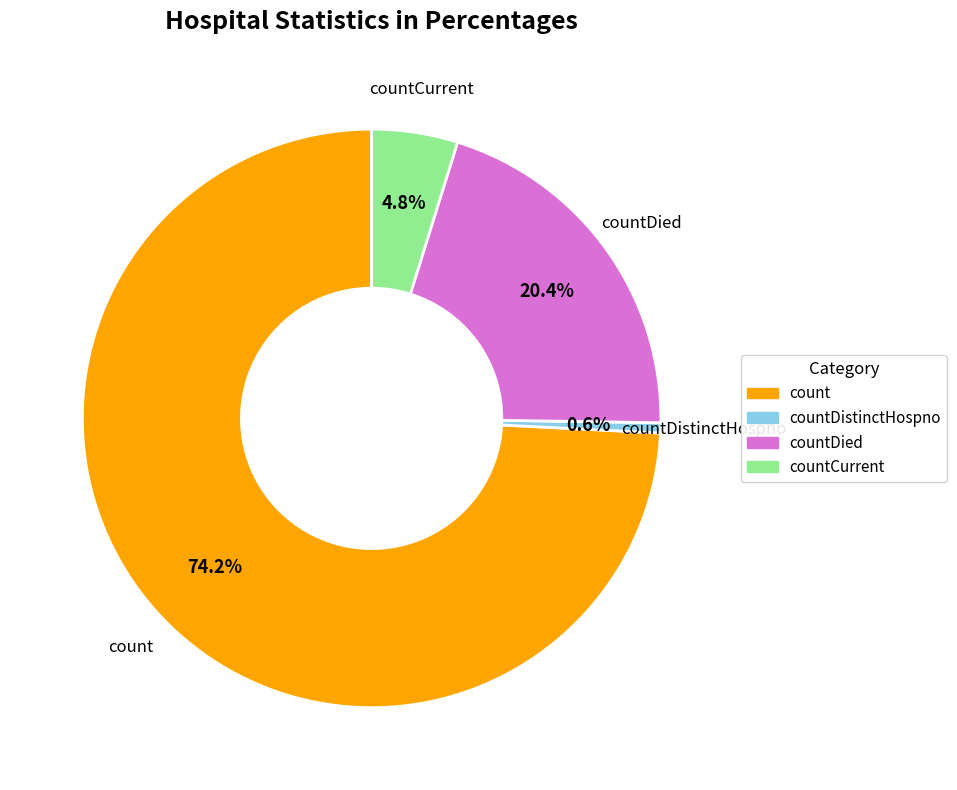

Which slice is the largest?

count